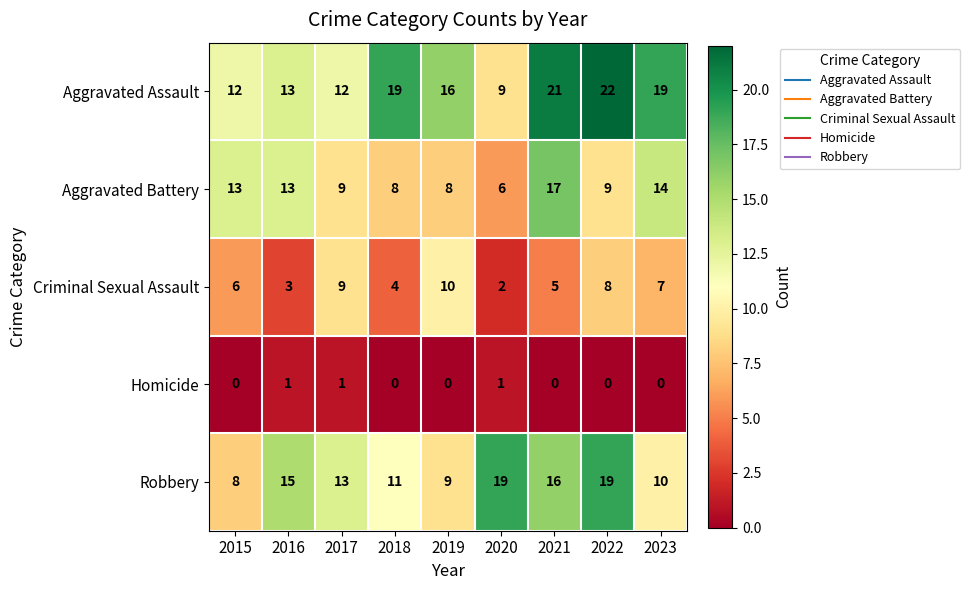

What is the spread (max minus min) of values at 2016?

14